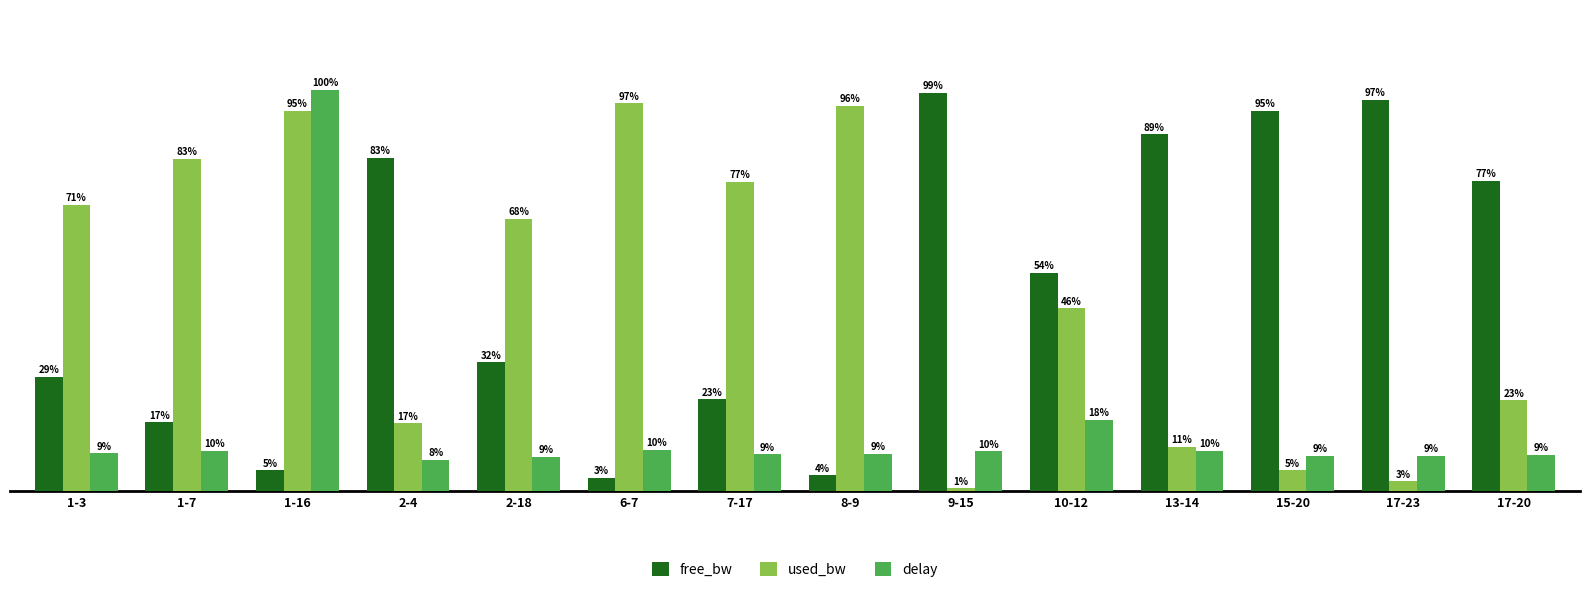

What is the label of the 5th bar from the right?

10-12